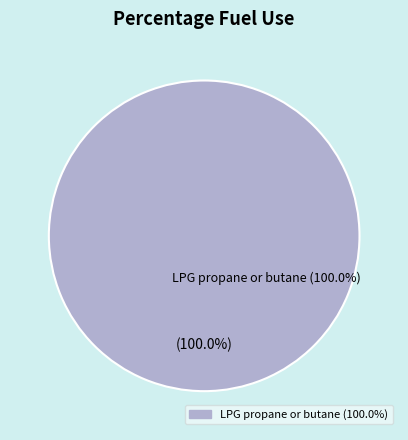

The hydrogen slice represents 8% of the pie. True or false?

False